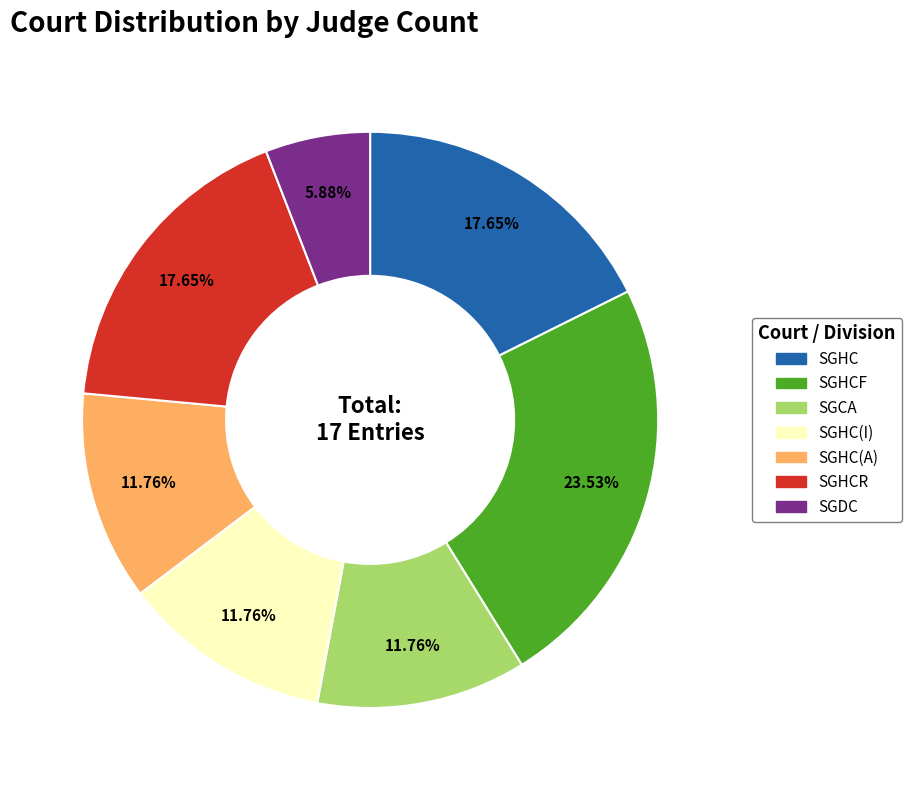

Count the number of slices in the pie.

7